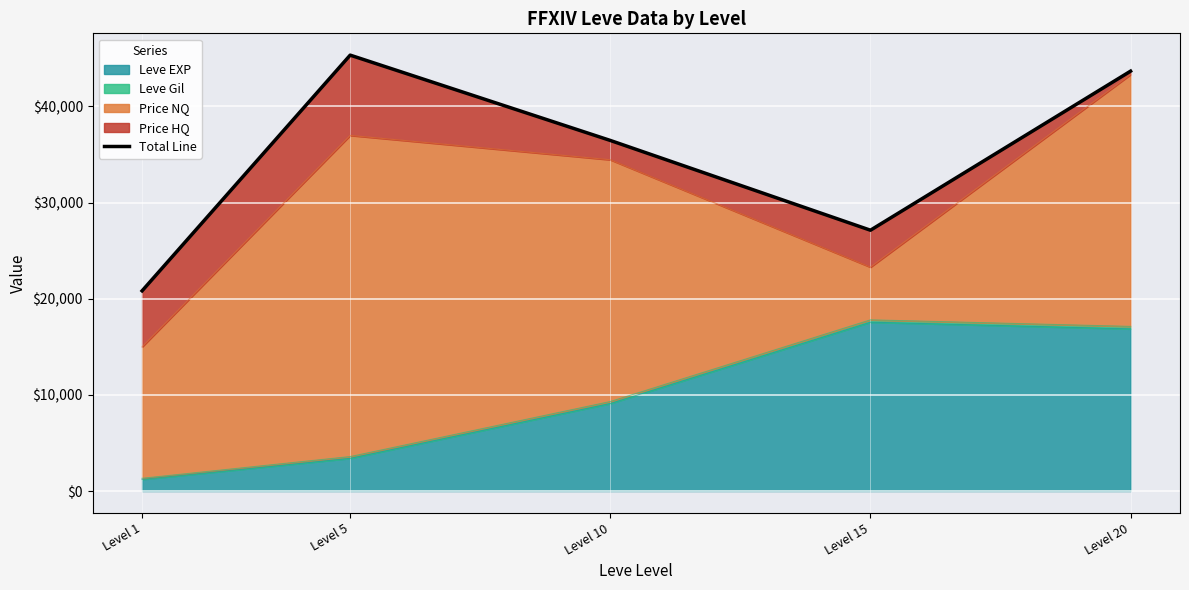

How many lines are shown in the chart?

1